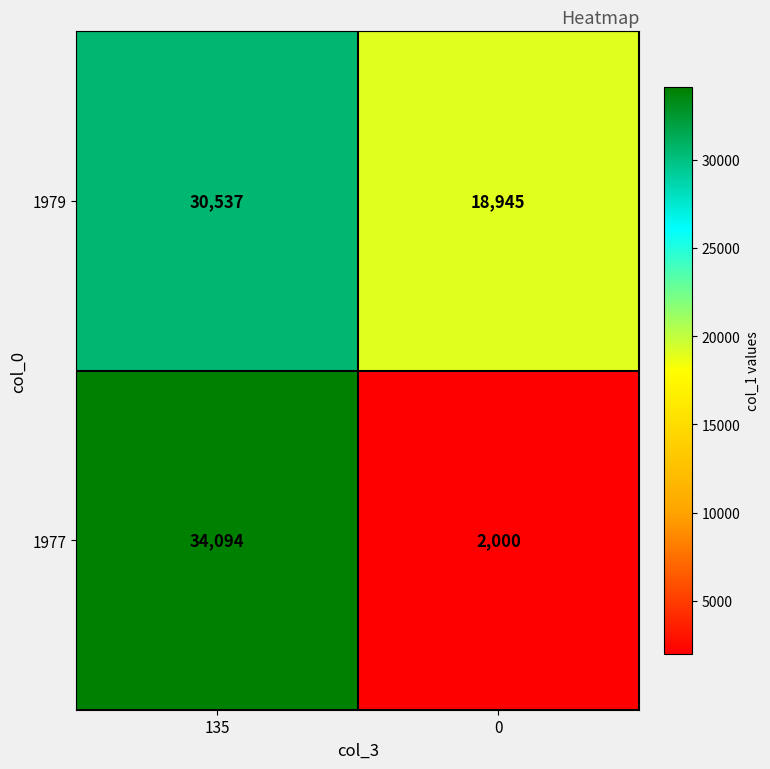

The 1979 series shows 6245 at 135. True or false?

False